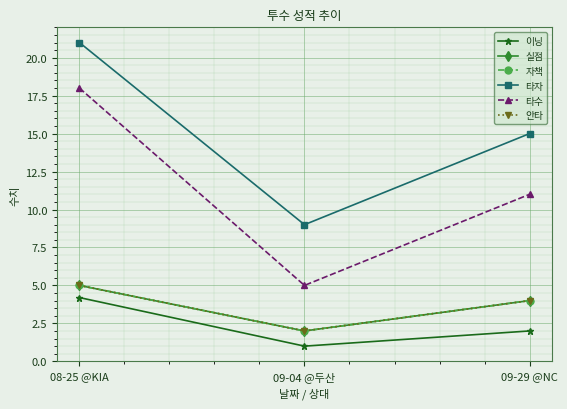

True or false: 타자 has a value of 21.0 at 09-29 @NC.

False